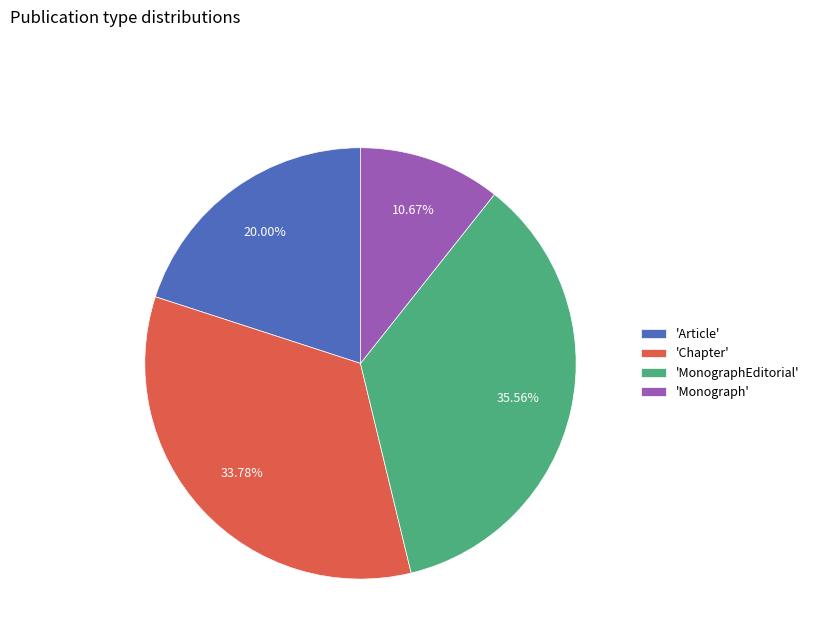

Count the number of slices in the pie.

4